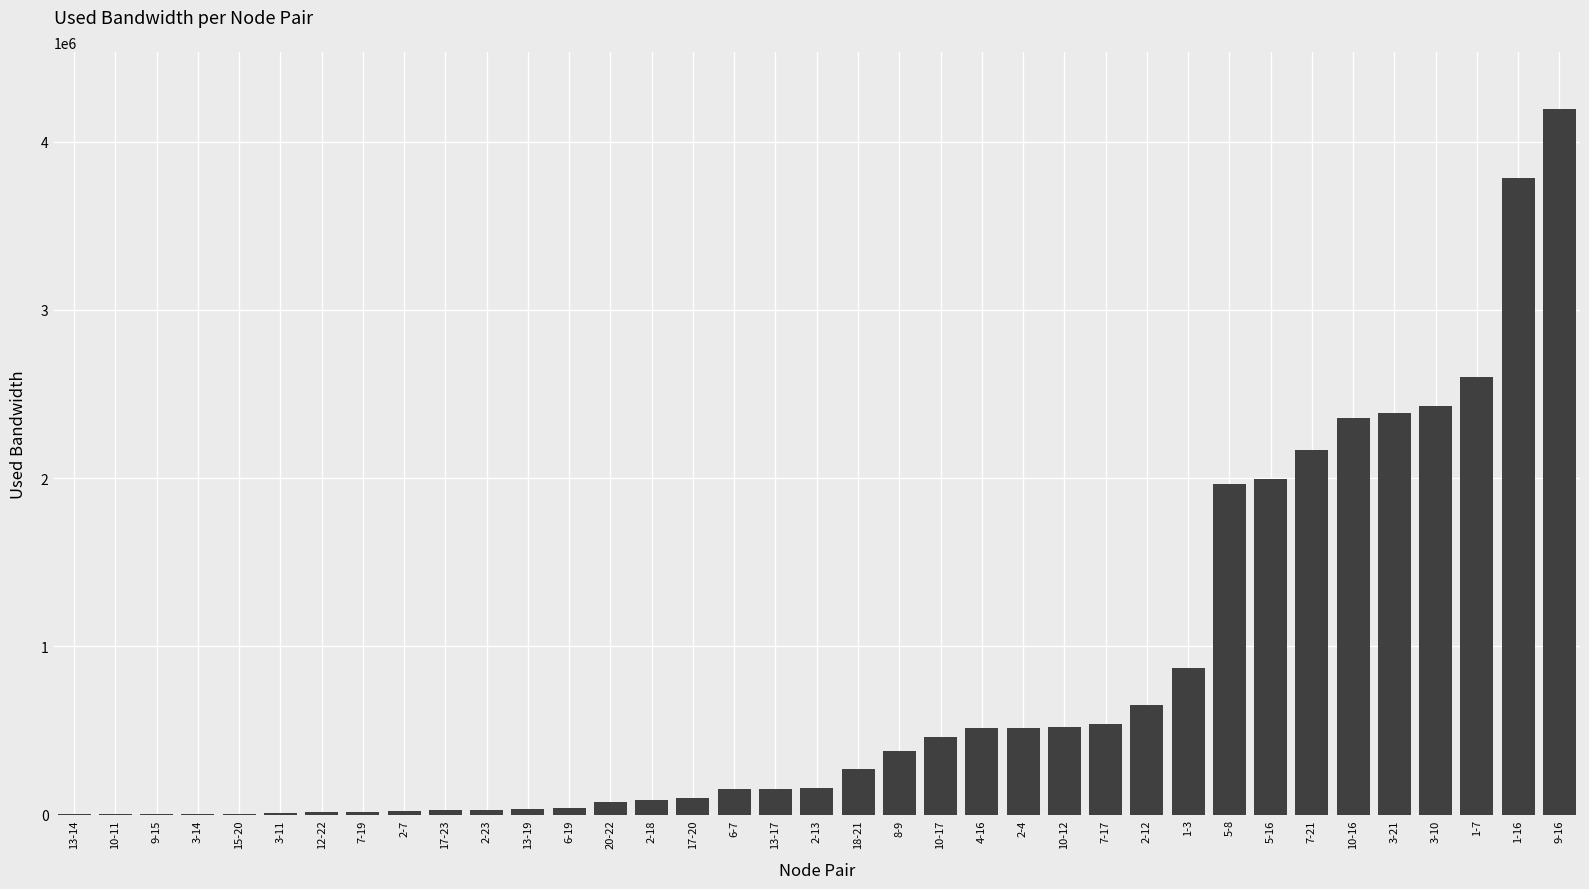

Where is the data nearest to the value 2098093?

7-21